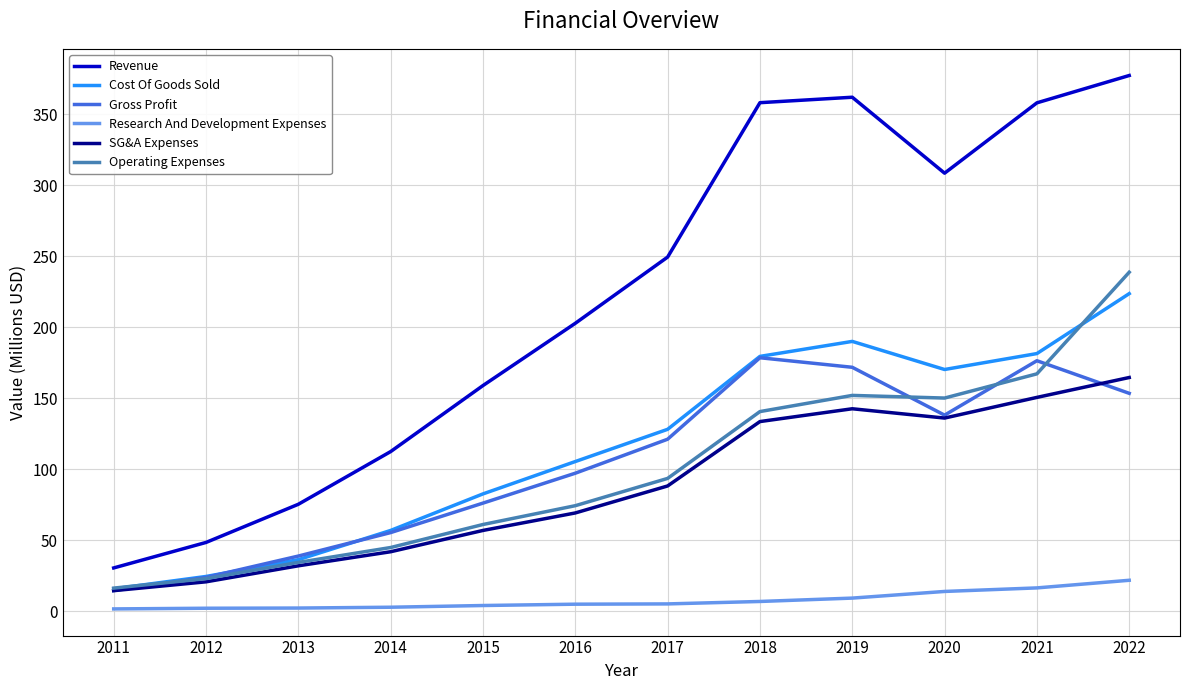

Is the value of Gross Profit at 2015 greater than the value of Revenue at 2017?

No